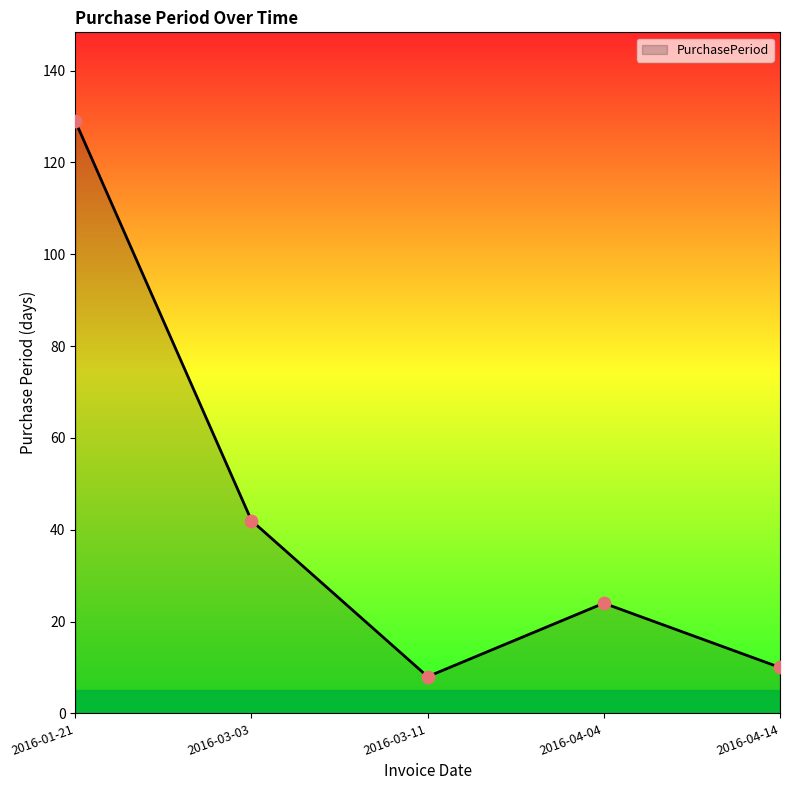

What is the change in value from 2016-01-21 to 2016-03-11?

-121